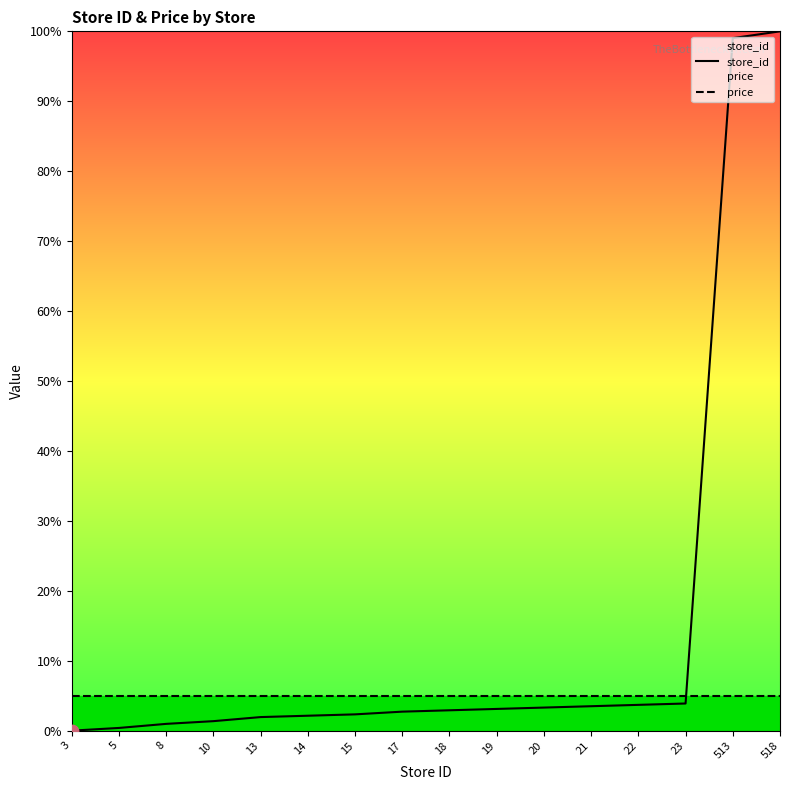

What are all the series names shown in the legend?

store_id, price